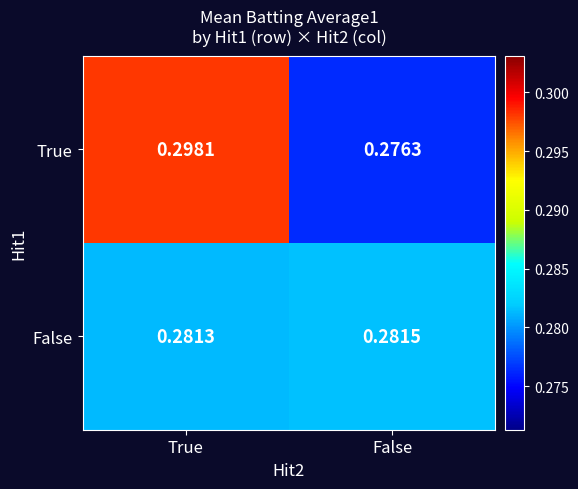

Where is True nearest to the value 0?

False